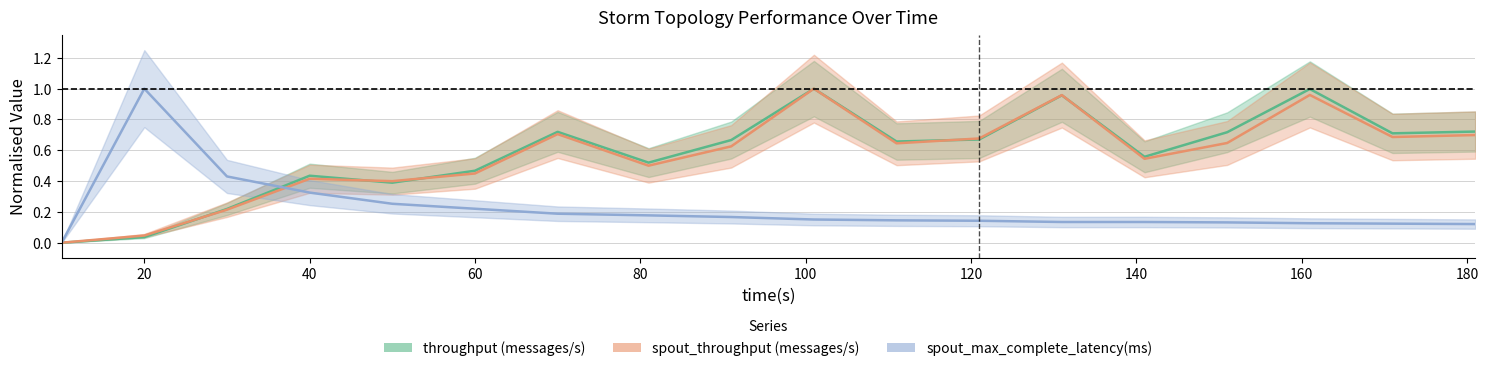

How many values in the throughput (messages/s) series exceed 0?

17